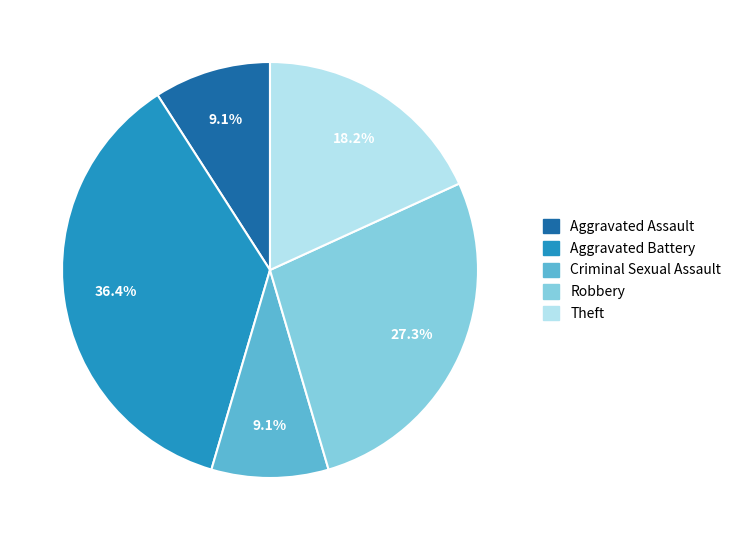

Between Aggravated Battery and Criminal Sexual Assault, which is larger?

Aggravated Battery